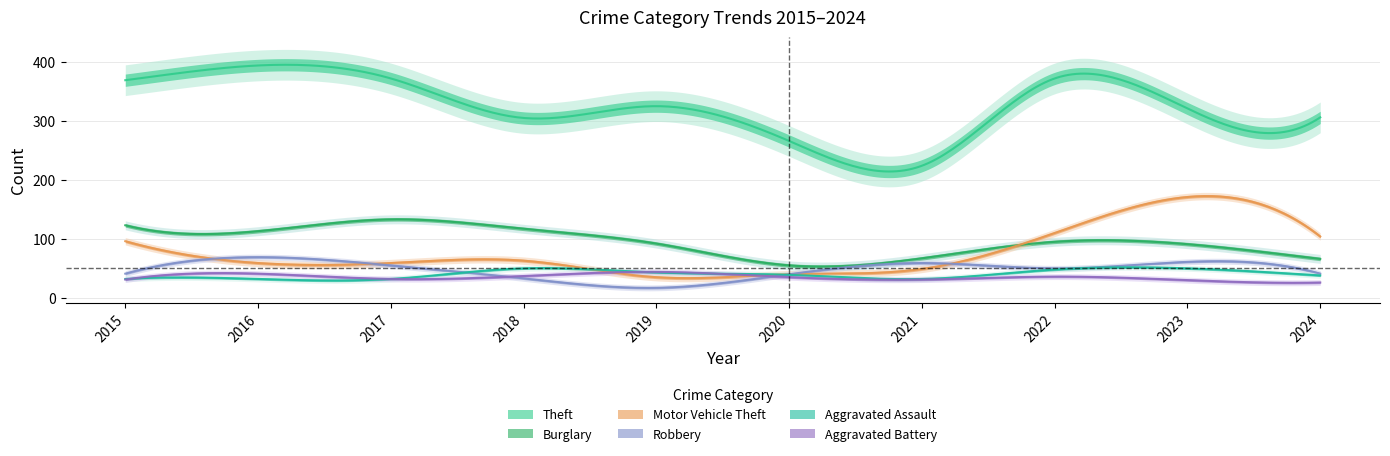

True or false: Robbery has a value of 10 at 2019.

False